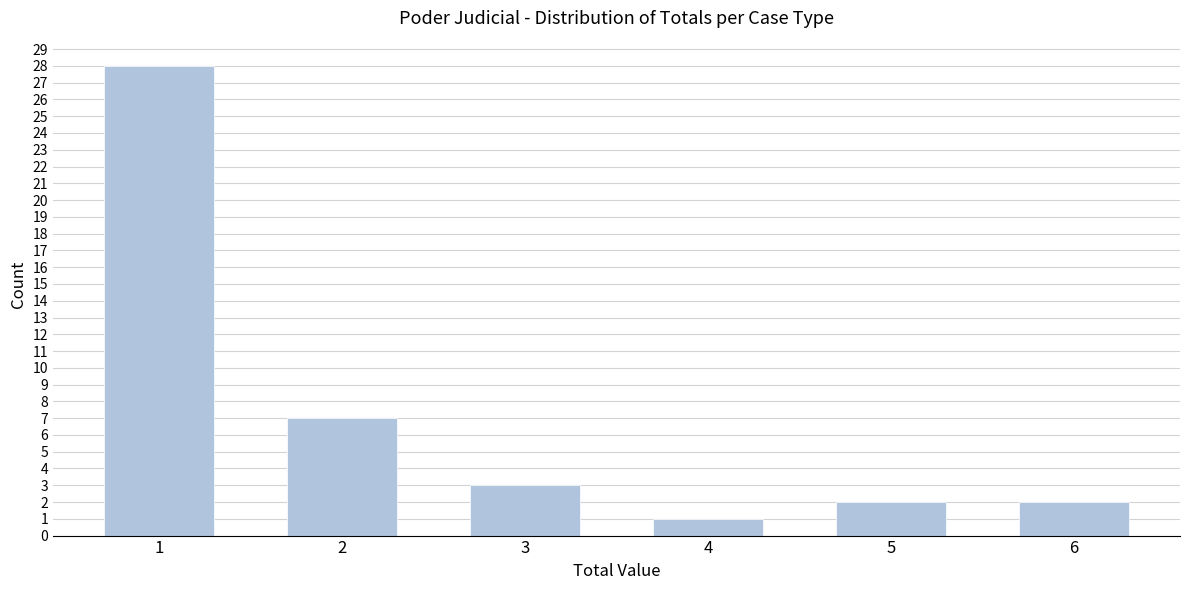

Reading left to right, extract all data points from this chart.

1=28	2=7	3=3	4=1	5=2	6=2